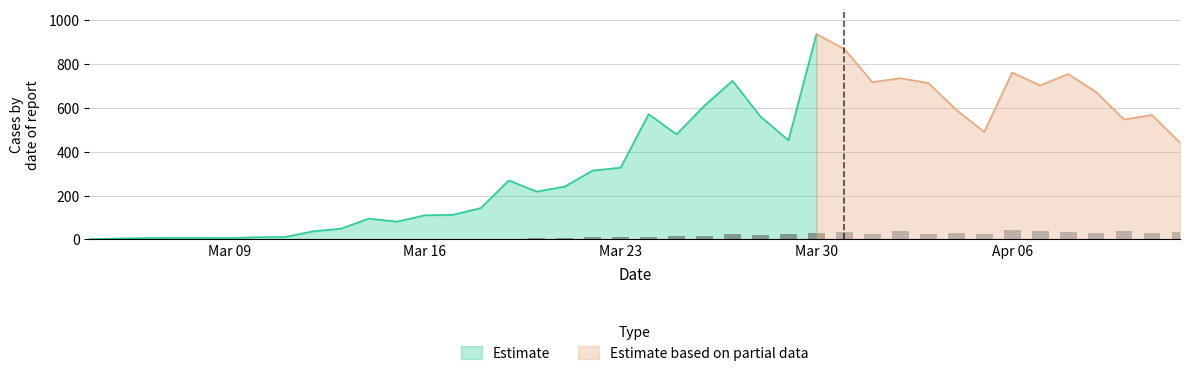

What is the maximum value for Estimate?

936